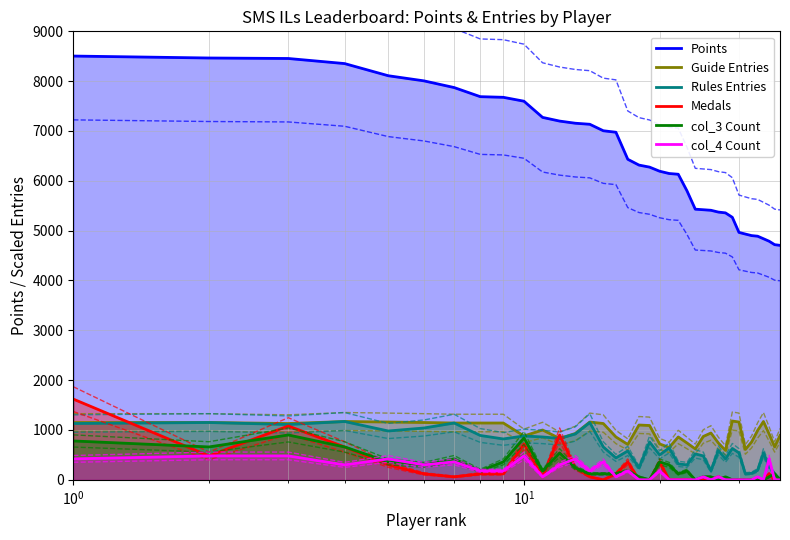

Does the chart display data point markers on the line(s)?

No